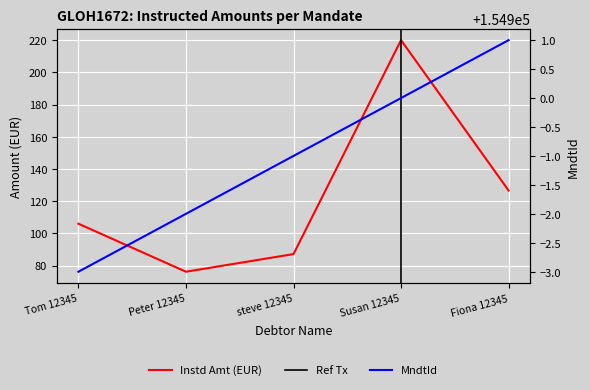

The value of MndtId at Peter 12345 is 154898.0. True or false?

True